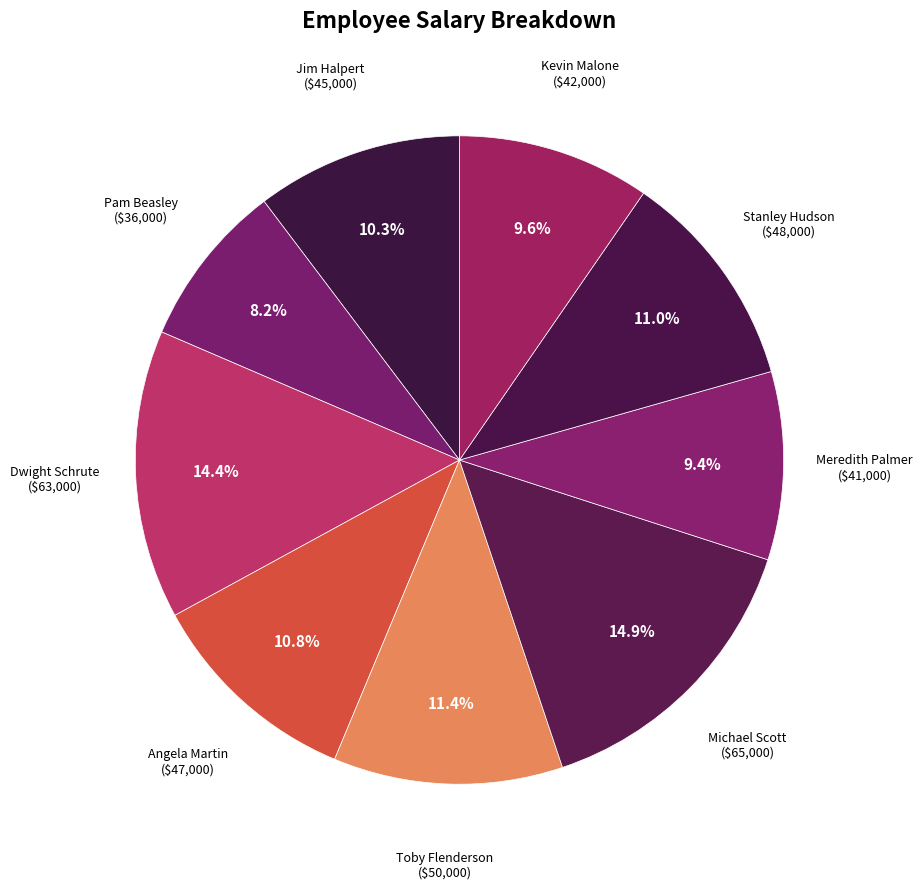

The Toby Flenderson slice represents 18% of the pie. True or false?

False